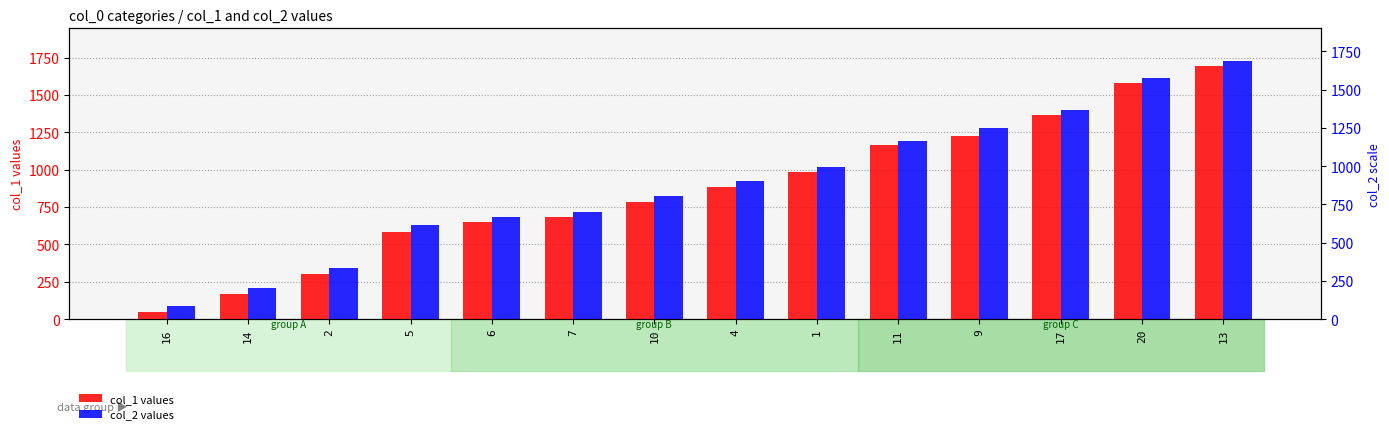

Where does the col_2 series first go above 925?

1